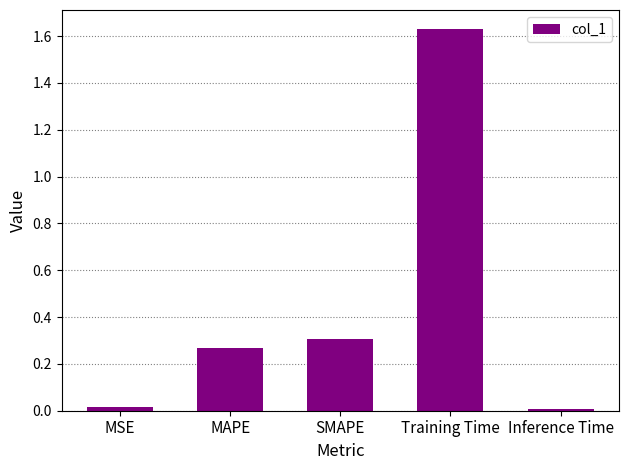

True or false: the data shows 0.5 at SMAPE.

False